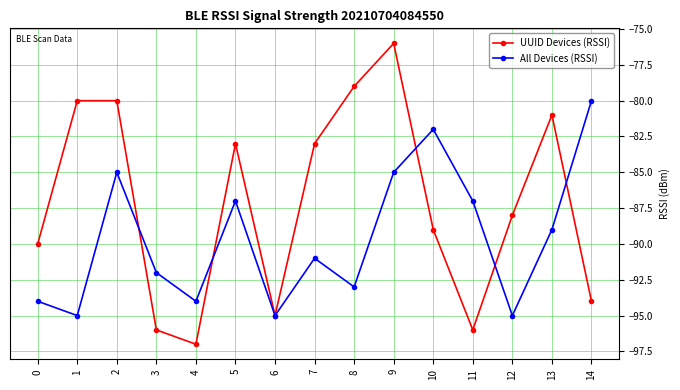

How many interior local valleys does the All Devices (RSSI) series have?

5